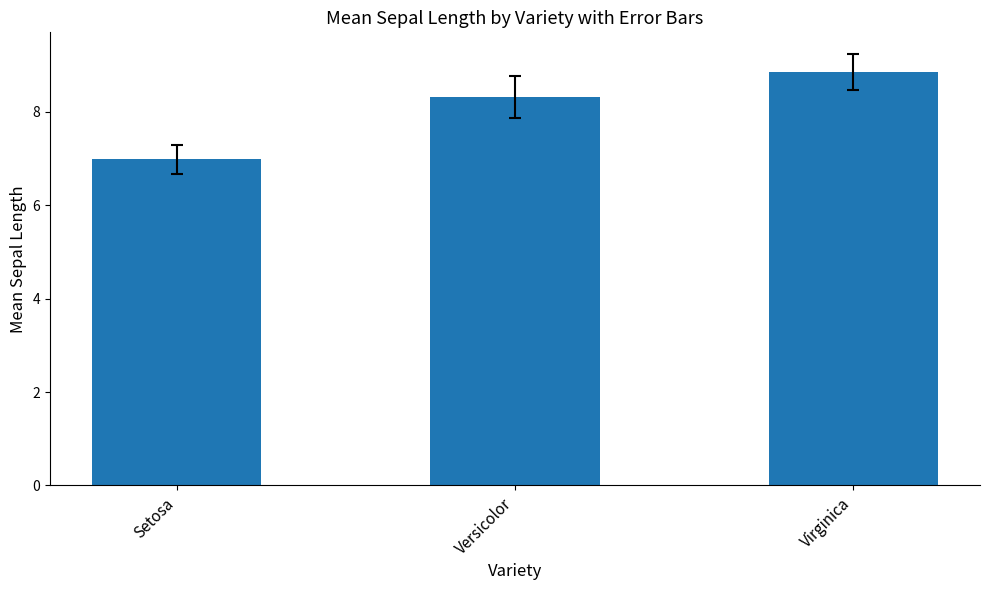

What is the maximum value shown in the chart?

8.9